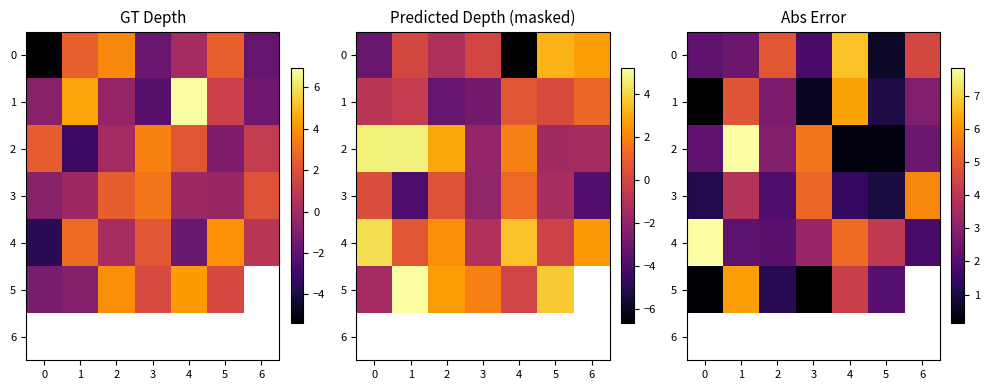

What is the difference between the 5 values at 5 and 4?

2.2